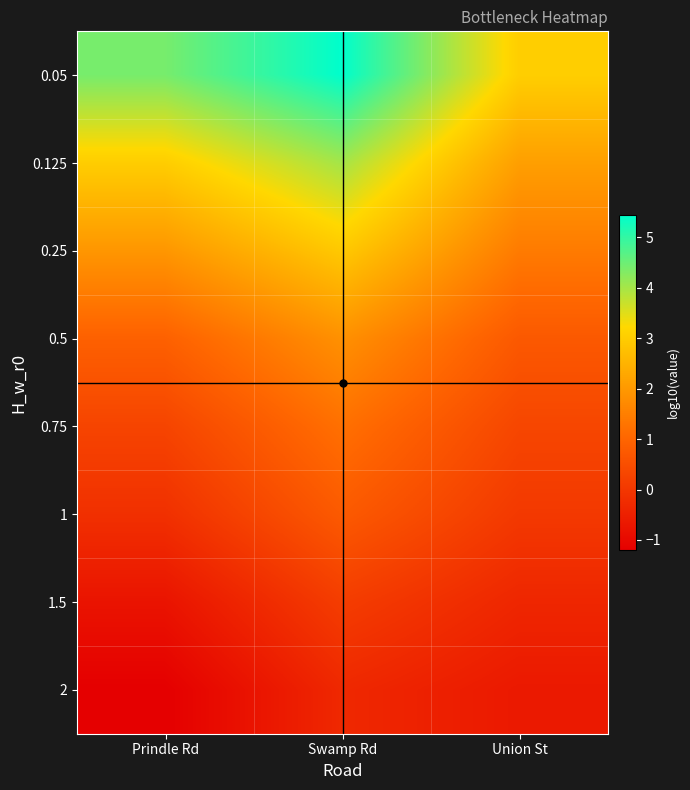

Reading right to left, extract all data points from this chart.

0.05: Union St=3.0	Swamp Rd=5.4	Prindle Rd=4.4
0.125: Union St=2.1	Swamp Rd=4.0	Prindle Rd=3.0
0.25: Union St=1.4	Swamp Rd=2.9	Prindle Rd=2.0
0.5: Union St=0.7	Swamp Rd=1.8	Prindle Rd=0.9
0.75: Union St=0.3	Swamp Rd=1.2	Prindle Rd=0.3
1: Union St=0.0	Swamp Rd=0.8	Prindle Rd=-0.1
1.5: Union St=-0.4	Swamp Rd=0.1	Prindle Rd=-0.8
2: Union St=-0.7	Swamp Rd=-0.3	Prindle Rd=-1.2